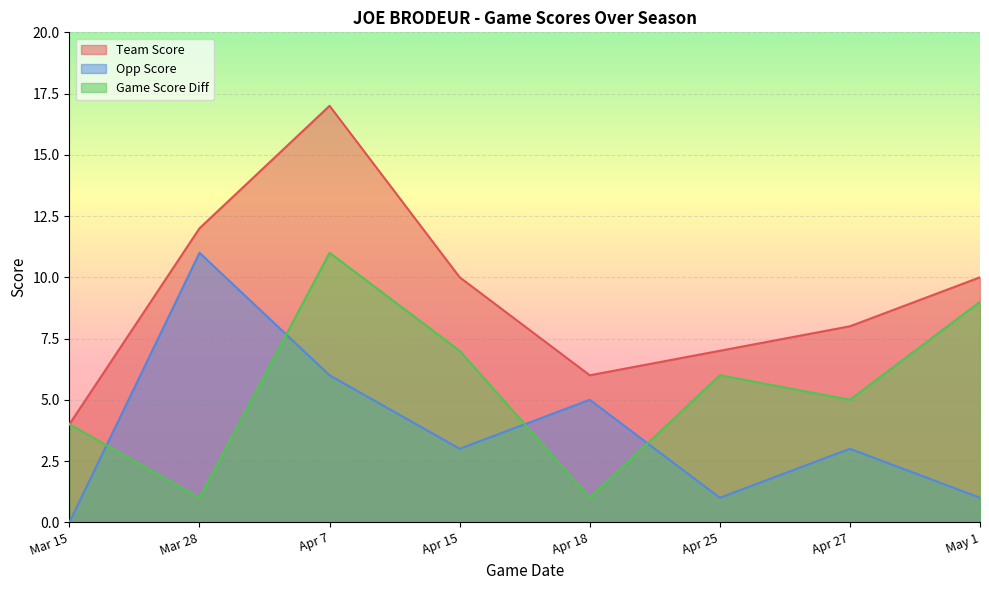

What is the total value across all series at Mar 28?

24